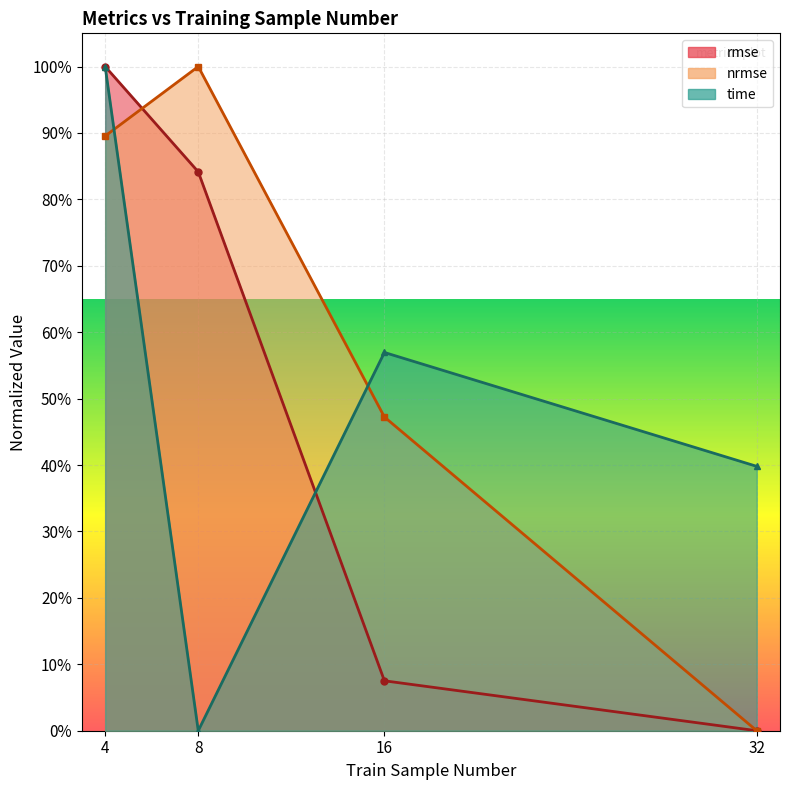

How many values in the nrmse series exceed 0?

3